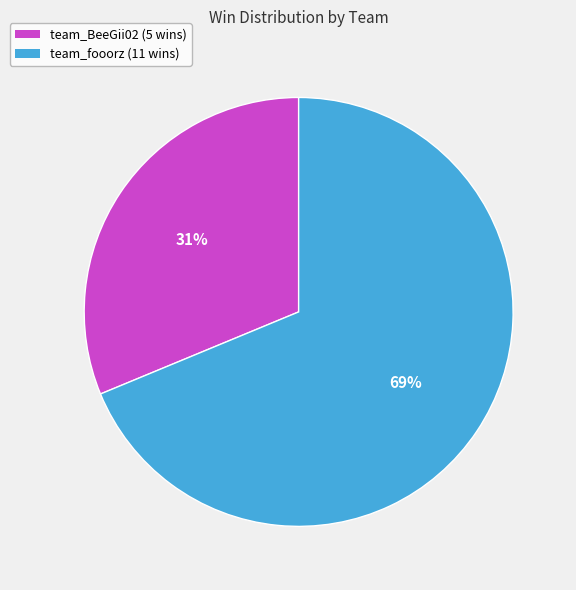

Is it true that team_fooorz is 69% of the pie?

True